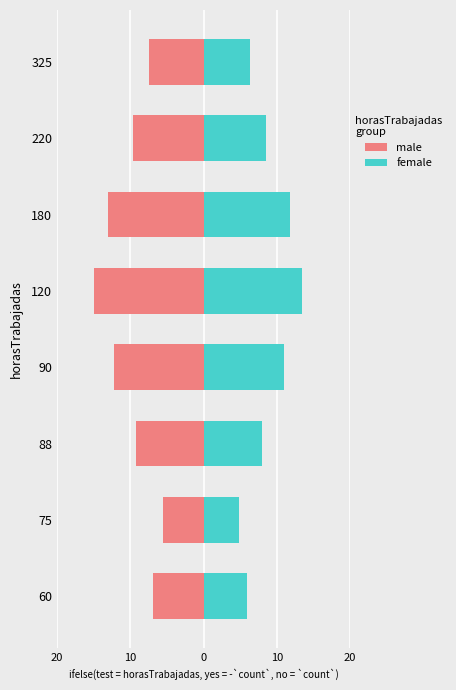

Reading left to right, list all the values displayed in this chart.

male: -6.9	-5.5	-9.3	-12.2	-15.0	-13.1	-9.7	-7.4
female: 5.9	4.9	8.0	11.0	13.5	11.8	8.6	6.3